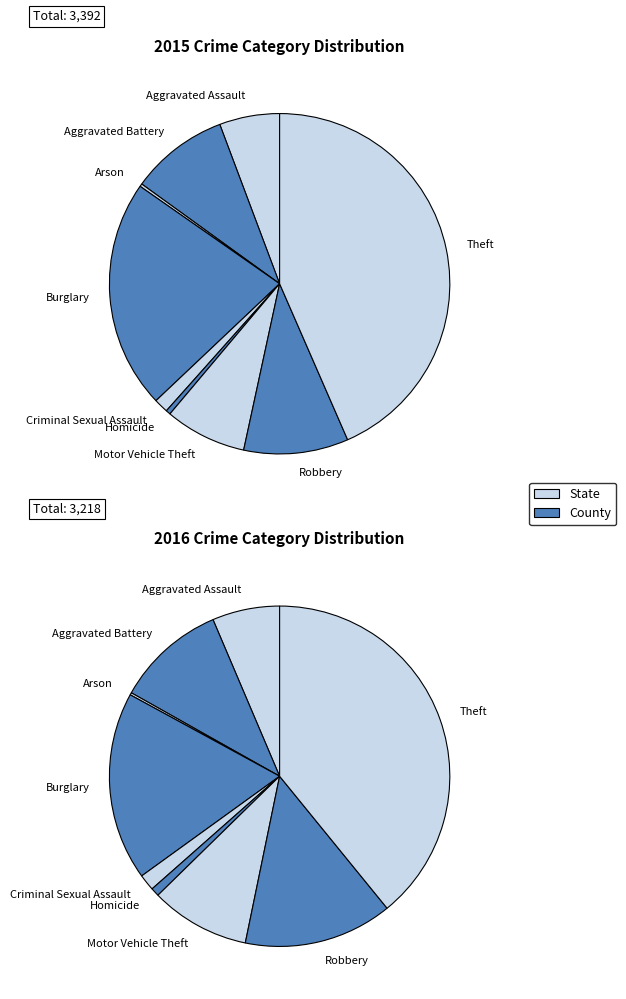

Is there a majority slice in this chart?

No